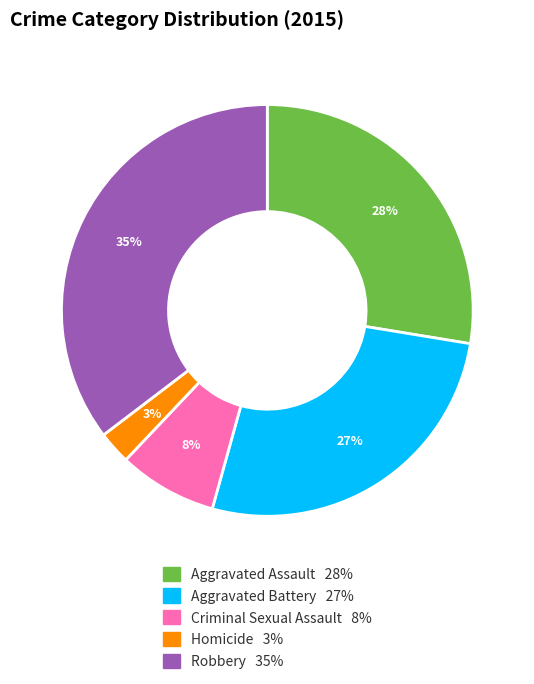

Between Criminal Sexual Assault and Aggravated Battery, which is larger?

Aggravated Battery